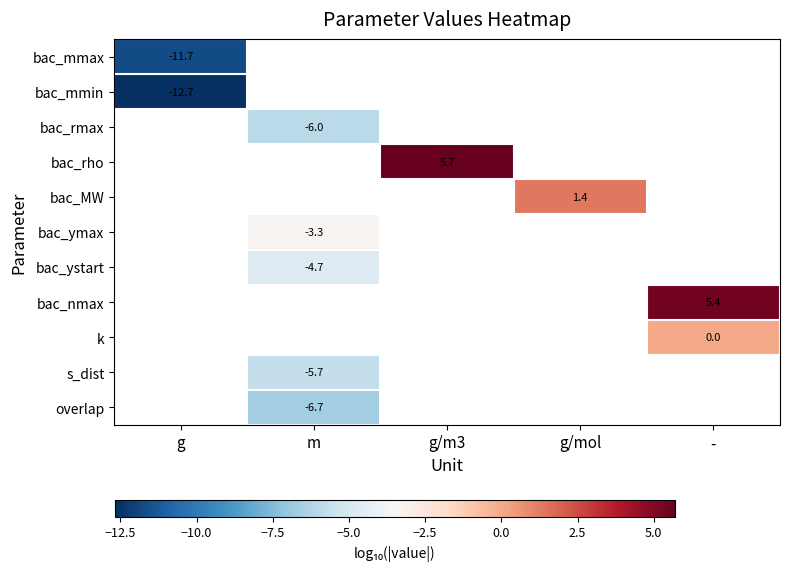

Between - and g/mol, which is larger?

g/mol